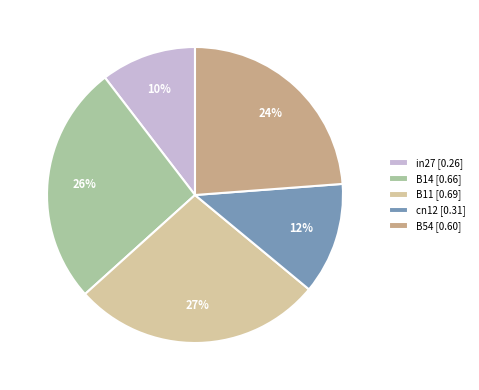

To the nearest percent, what is the difference between the largest and smallest slice percentages?

17%